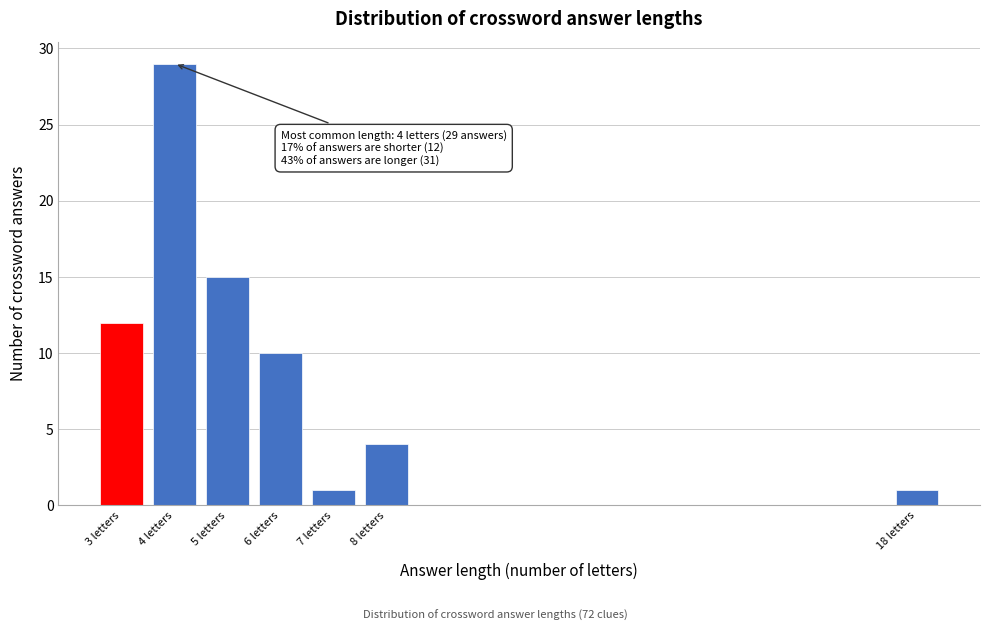

Reading left to right, list all the values displayed in this chart.

3 letters=12	4 letters=29	5 letters=15	6 letters=10	7 letters=1	8 letters=4	18 letters=1